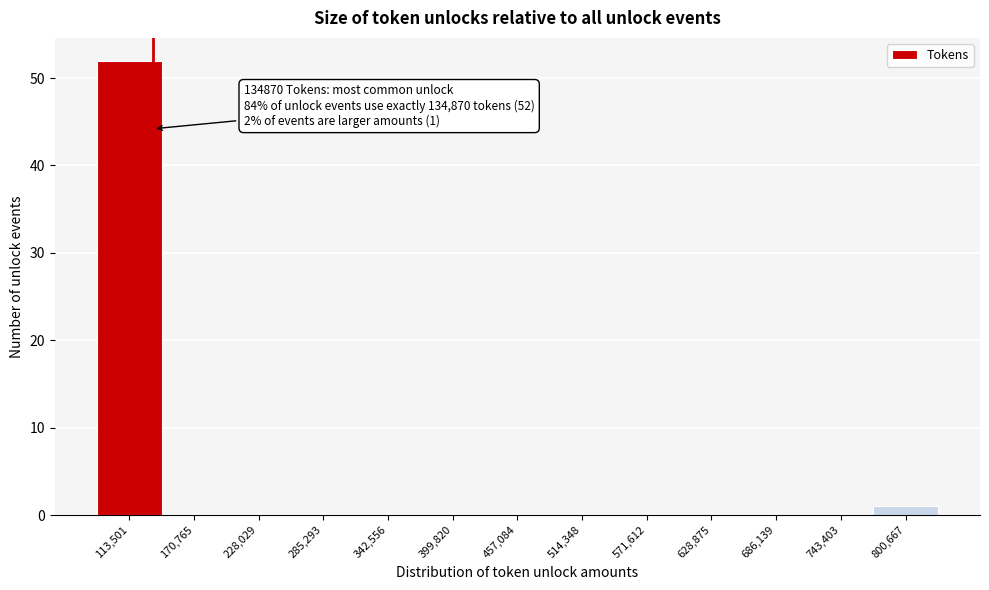

Which range on the x-axis has the tallest bar?

80000 to 140000